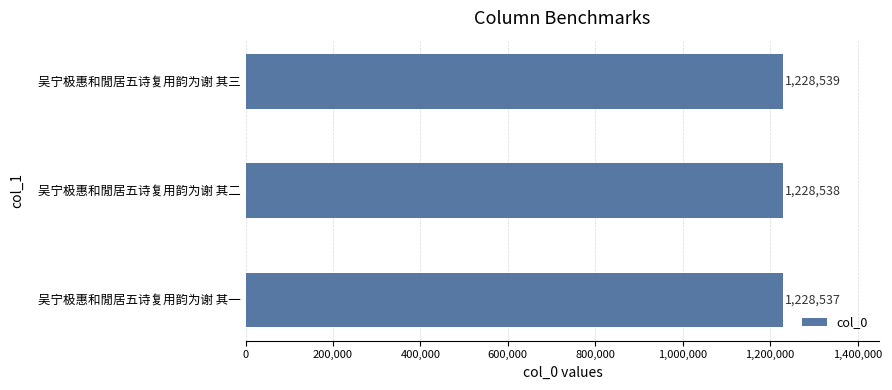

What is the approximate value at 吴宁极惠和閒居五诗复用韵为谢 其三?

1228539